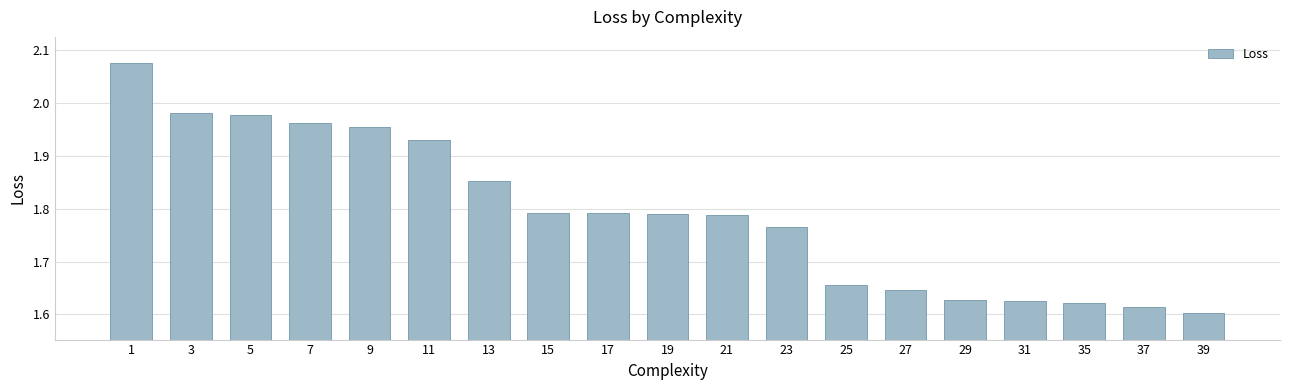

Between 23 and 13, which is larger?

13